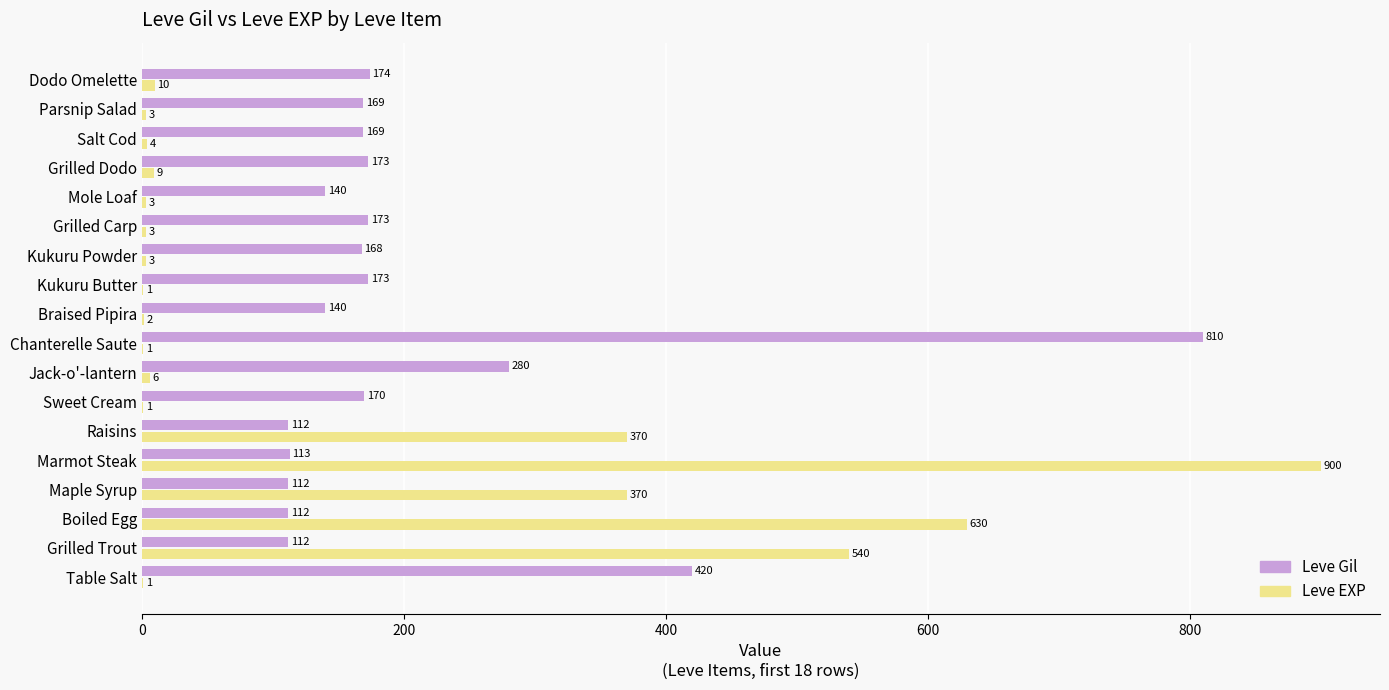

Is it true that Leve EXP equals 900 at Marmot Steak?

True